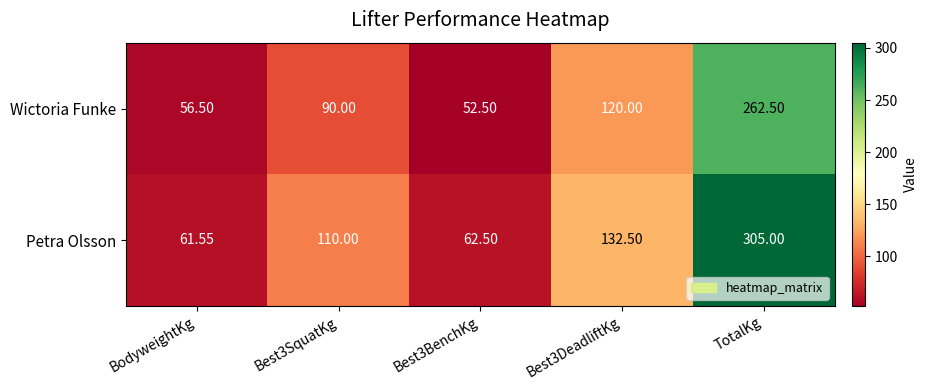

Which category has the highest value across all series?

TotalKg